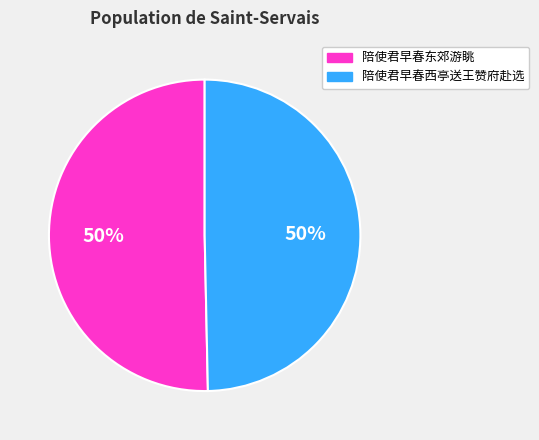

The 陪使君早春西亭送王赞府赴选 slice represents 43% of the pie. True or false?

False